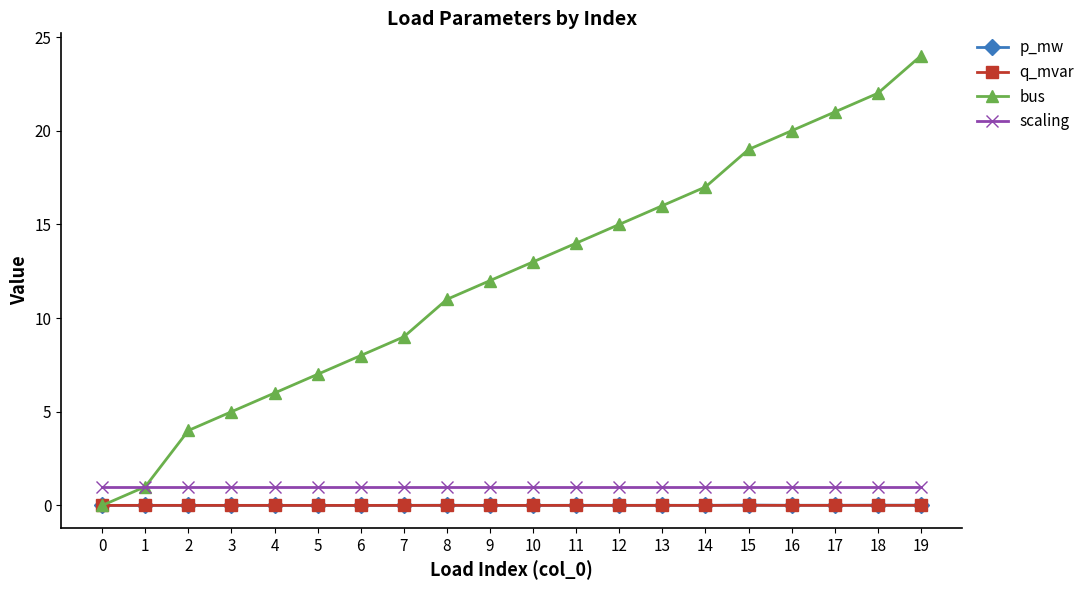

True or false: q_mvar has a value of 0.0 at 10.

True